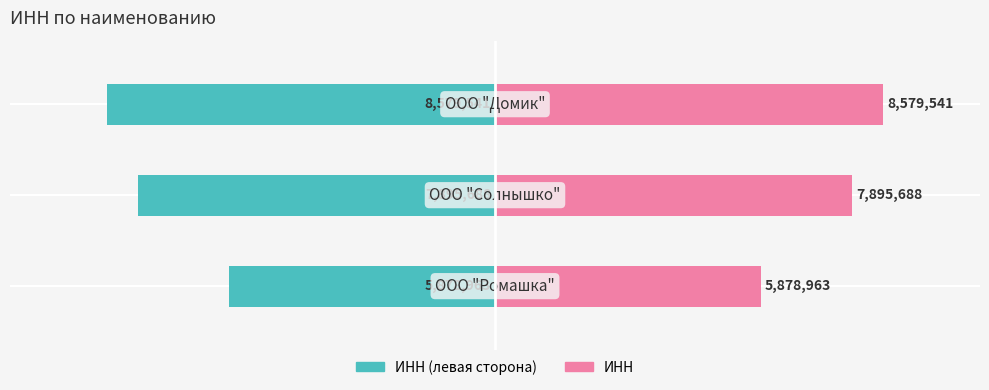

What is the maximum value for ИНН?

8579541